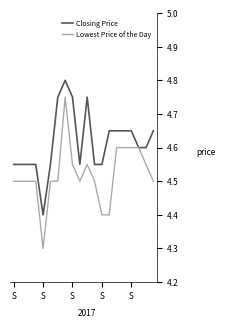

List the series in order of their overall mean, highest first.

Closing Price, Lowest Price of the Day